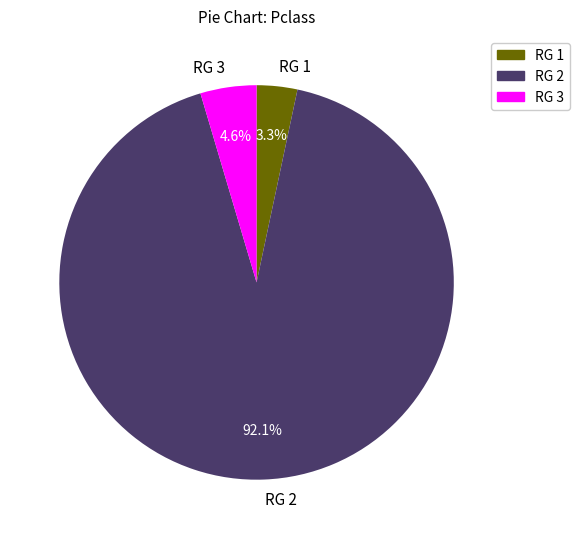

Do RG 1 and RG 2 together represent more than half of the pie?

Yes